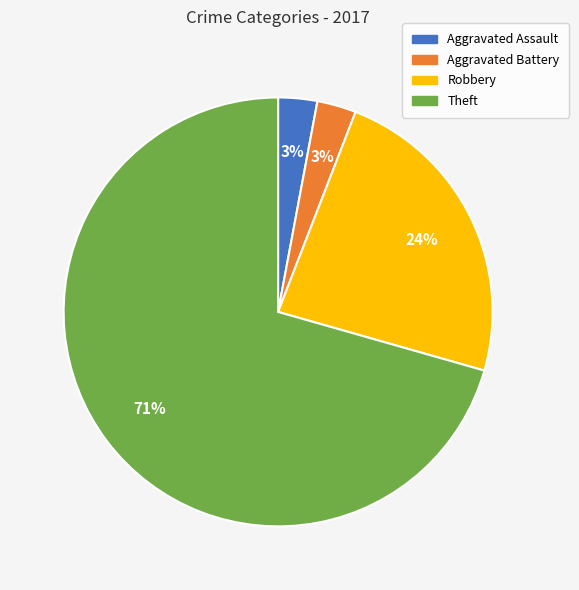

How many segments does this pie chart have?

4